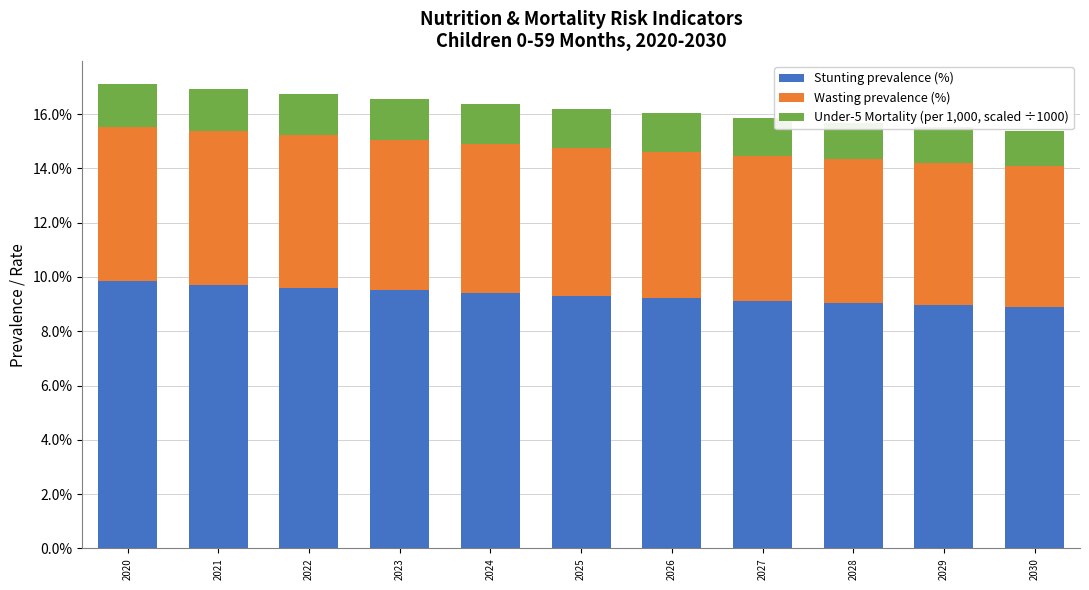

What are all the series names shown in the legend?

Stunting prevalence (%), Wasting prevalence (%), Under-5 Mortality (per 1,000, scaled ÷1000)